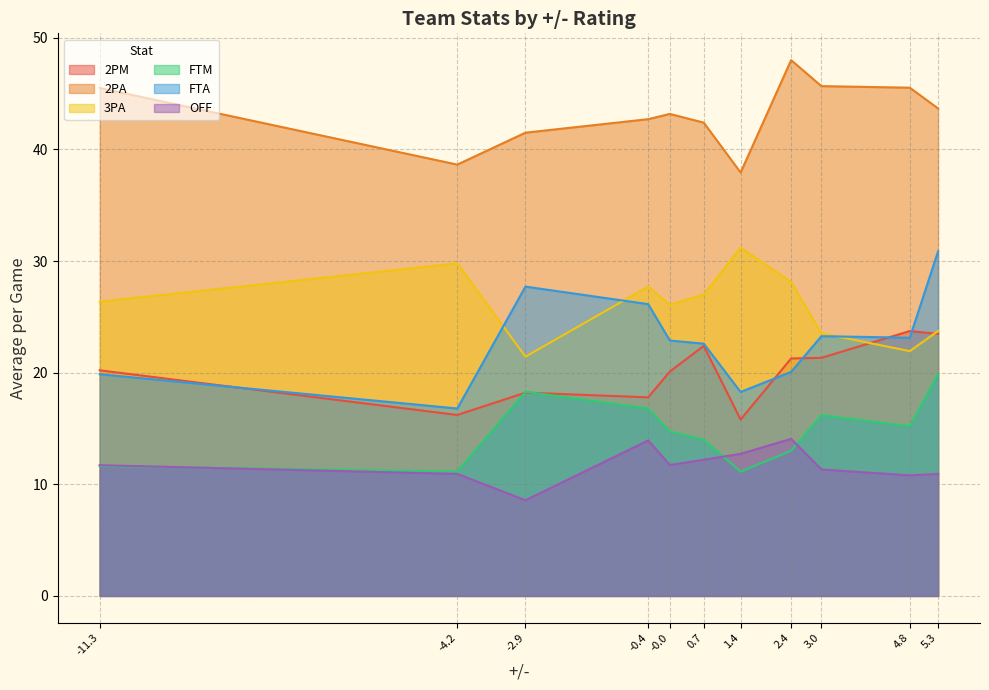

What position from the right is 1.4?

5